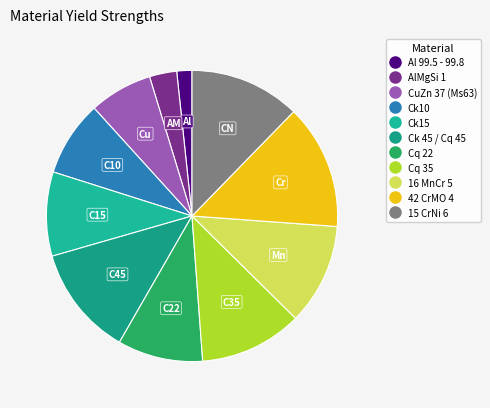

Is it true that Cq 35 is 3% of the pie?

False